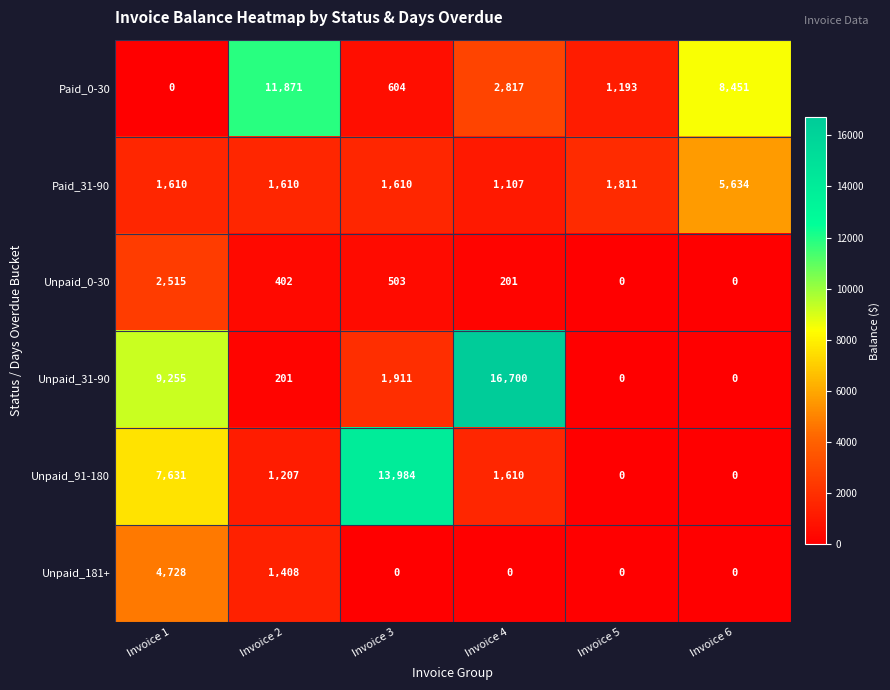

What is the spread (max minus min) of values at Invoice 4?

16700